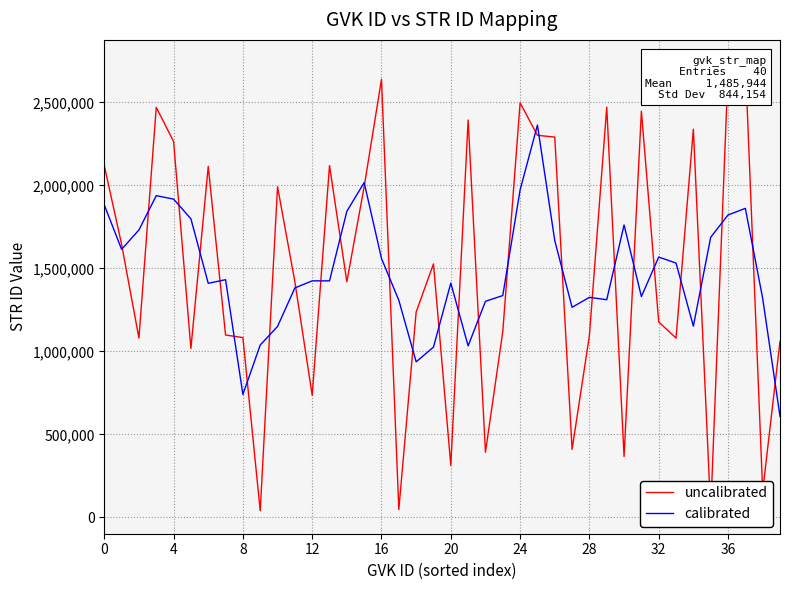

What is the spread (max minus min) of values at 36?

998446.3